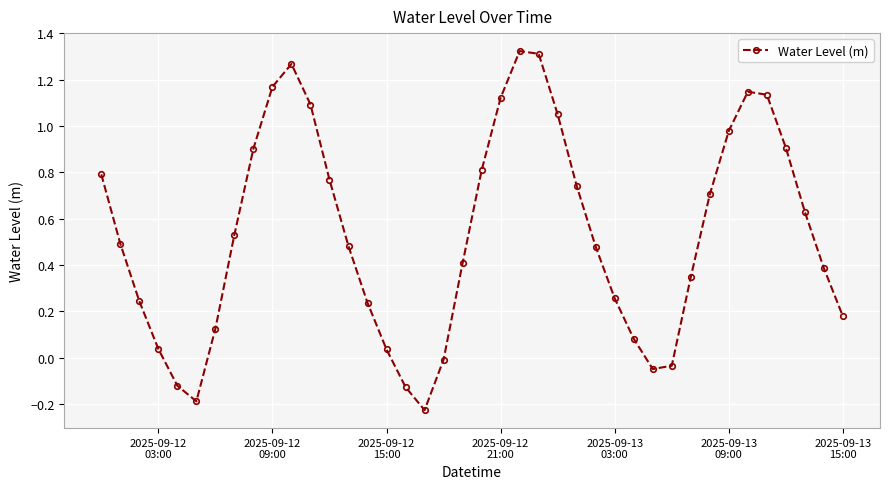

How many data points are less than 0?

7